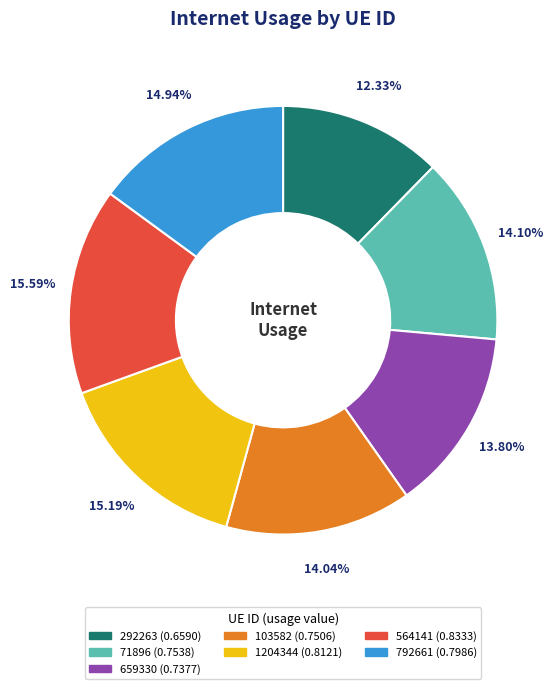

Is it true that 792661 is 27% of the pie?

False